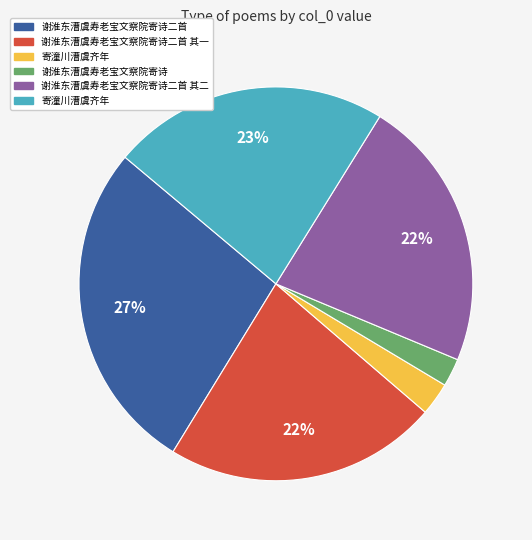

Is there any slice that represents more than half of the pie?

No